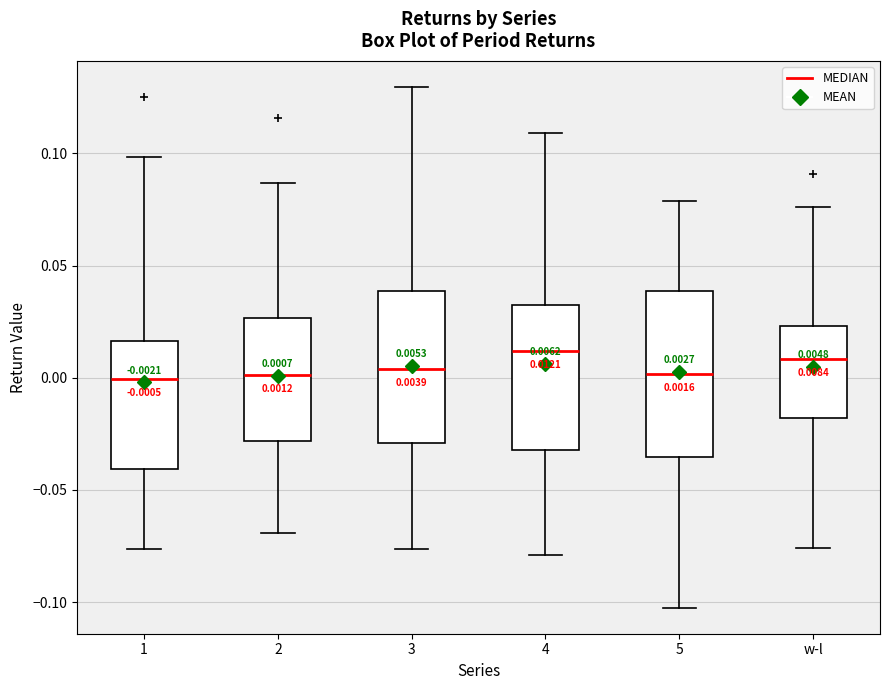

Which box is the tallest, from its lower edge to its upper edge?

5